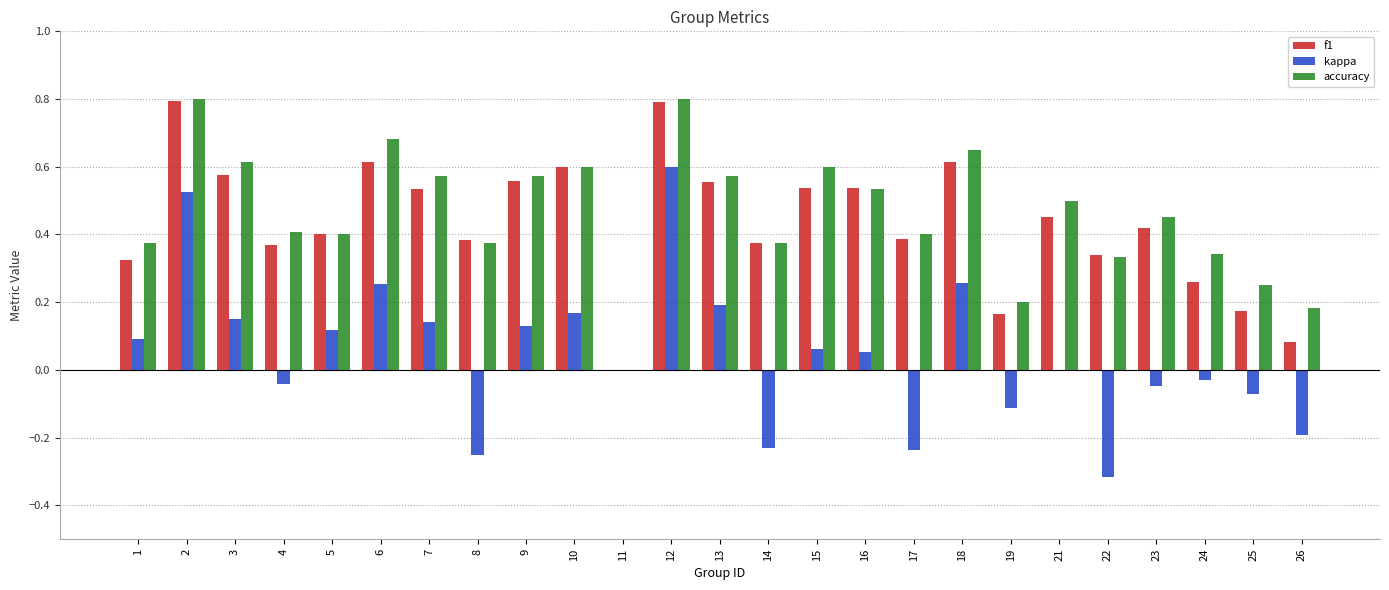

What is the sum of all accuracy values?

11.6